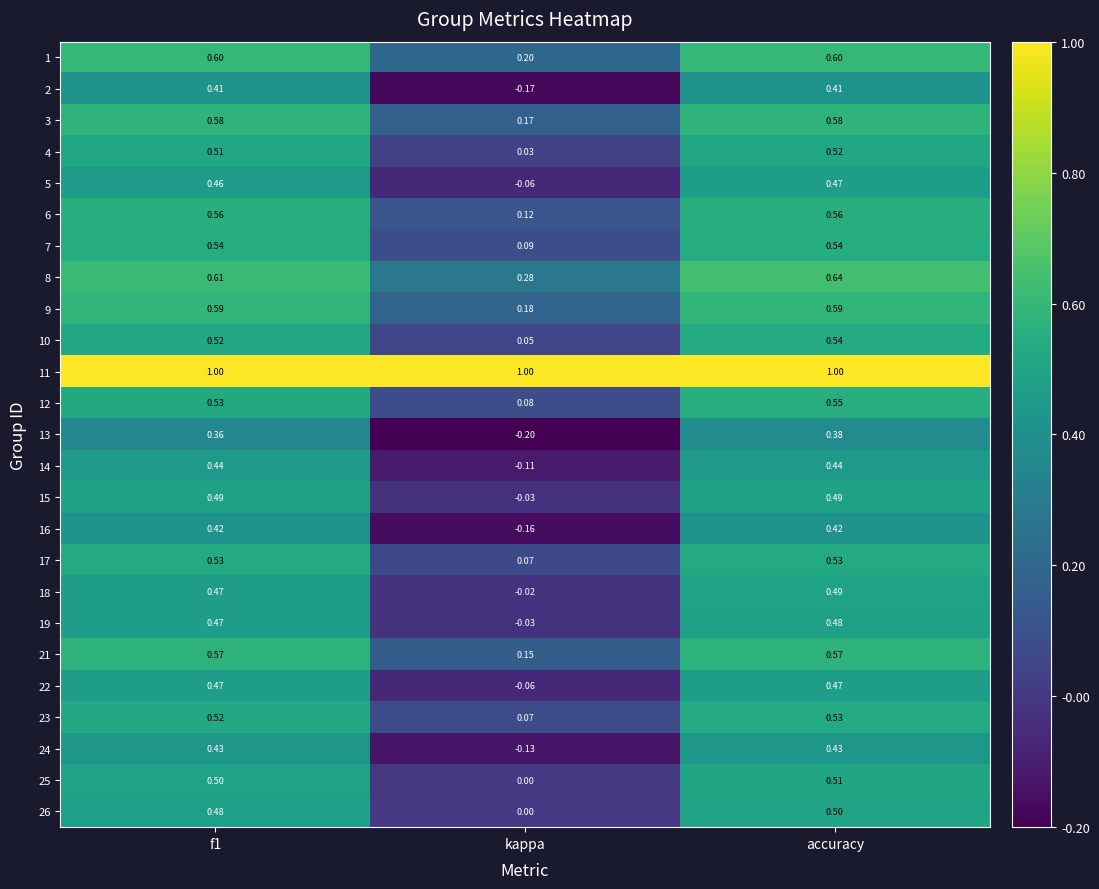

Count the number of data series in this chart.

25